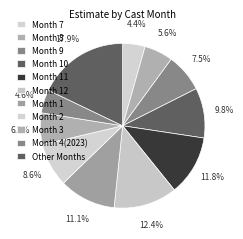

The Month 4(2023) slice represents 5% of the pie. True or false?

True